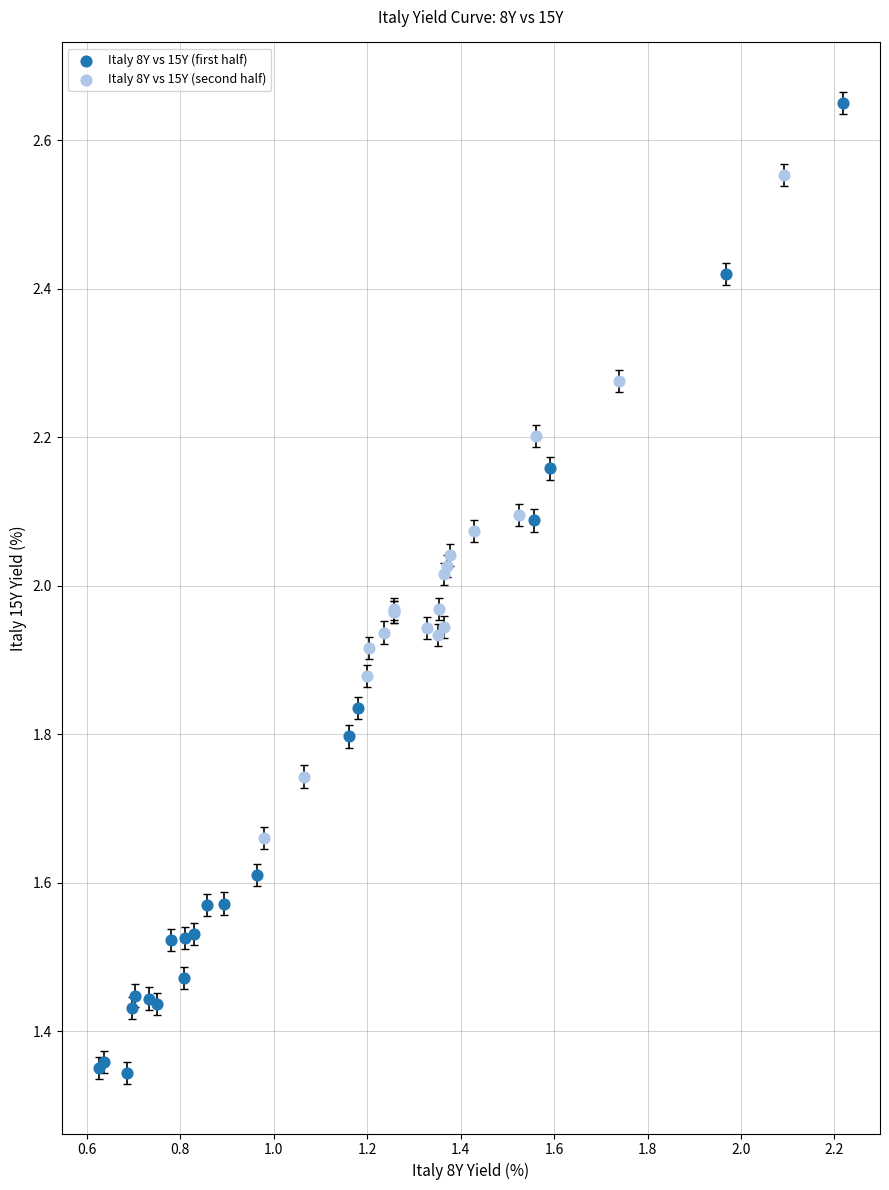

Which series contains the highest Y value?

Italy 8Y vs 15Y (first half)